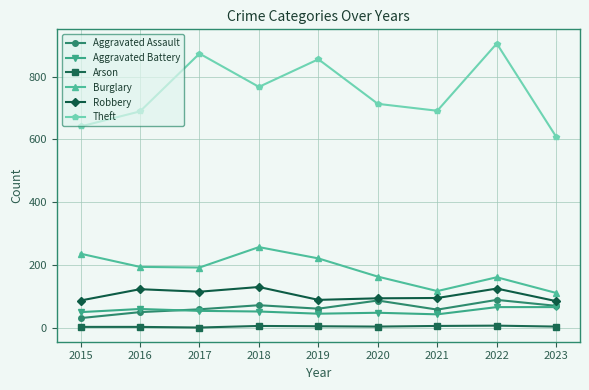

What is the sum of the Aggravated Assault values at 2021 and 2023?

128